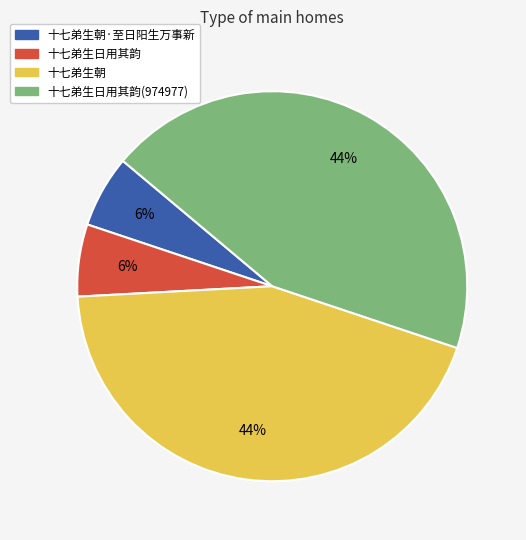

Count the number of slices in the pie.

4